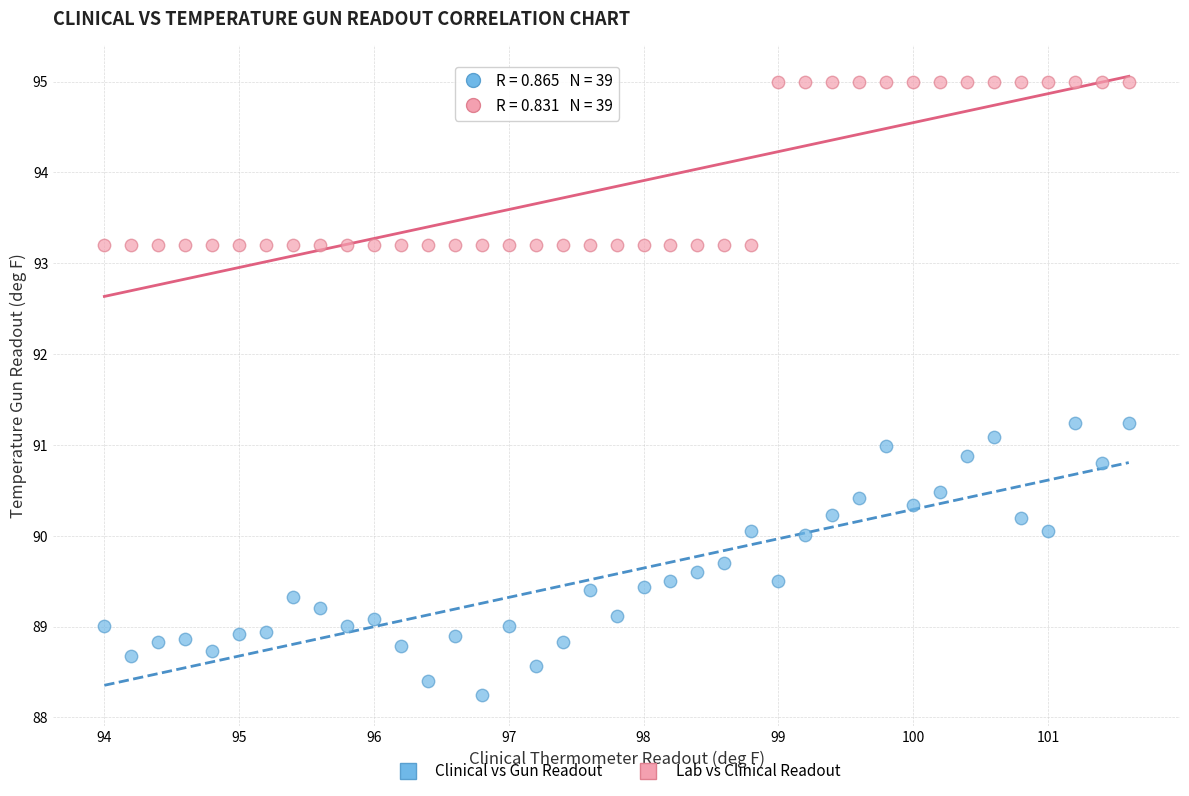

Across all data points, what is the range of X values (max minus min)?

7.6